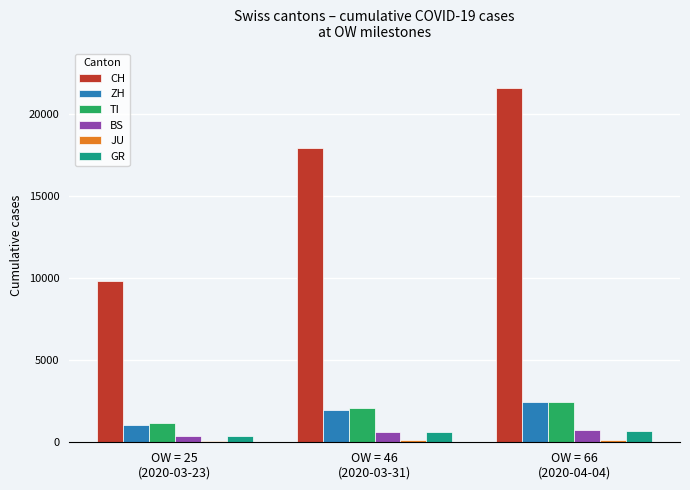

Which series has the largest total across all categories?

CH